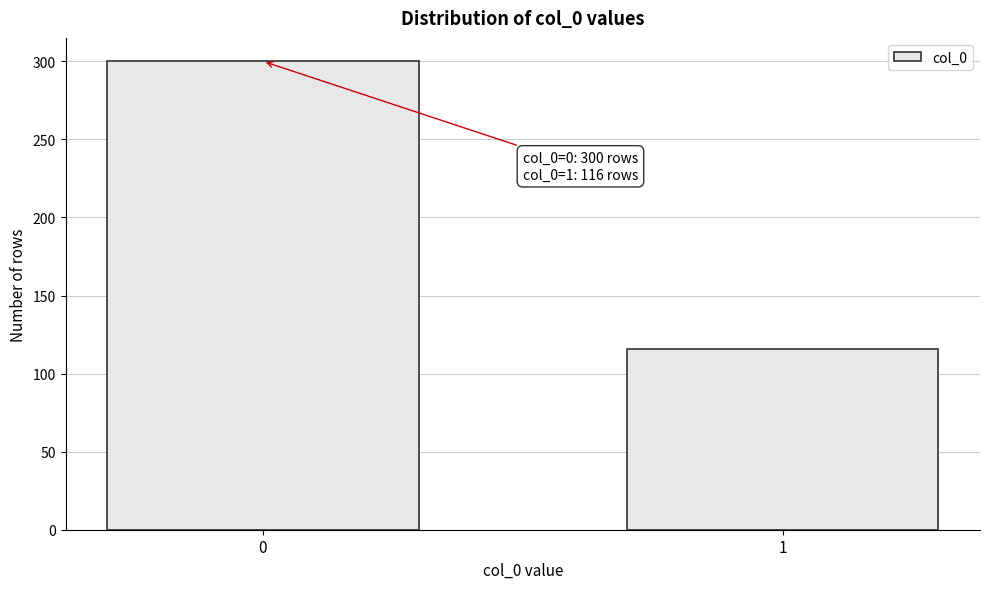

Reading left to right, transcribe all the data shown in this chart.

0=300	1=116